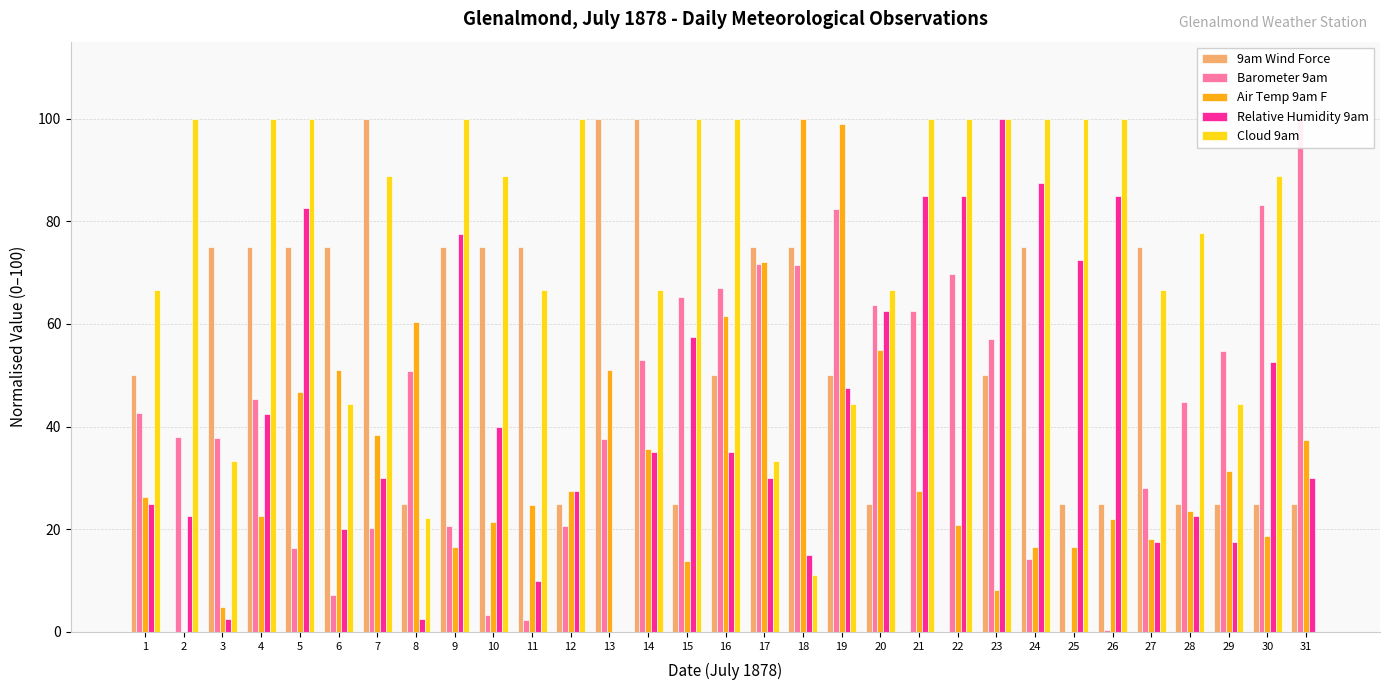

What is the sum of the Barometer 9am values at 4 and 16?

112.4